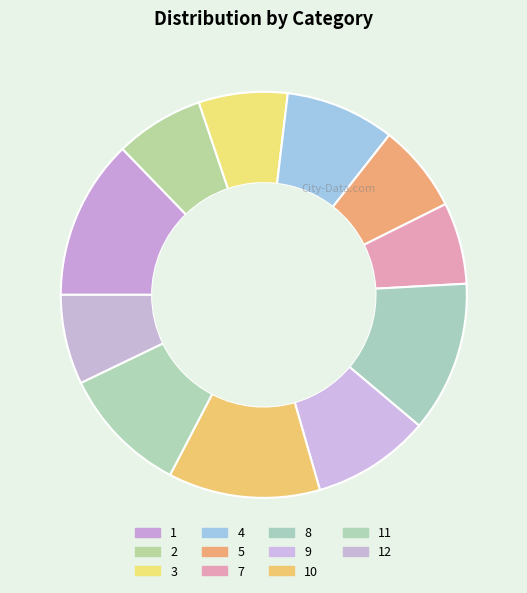

How many segments does this pie chart have?

11